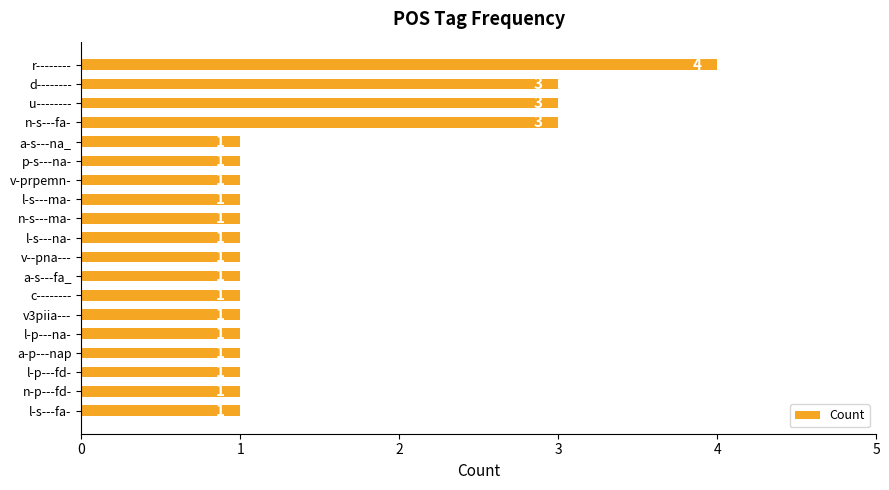

Reading top to bottom, what are all the values shown in this chart?

4	3	3	3	1	1	1	1	1	1	1	1	1	1	1	1	1	1	1